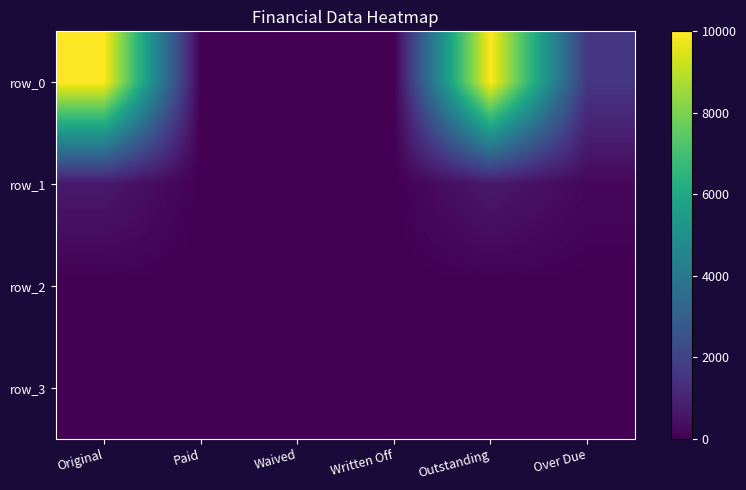

The row_0 series shows 16820.7 at Outstanding. True or false?

False